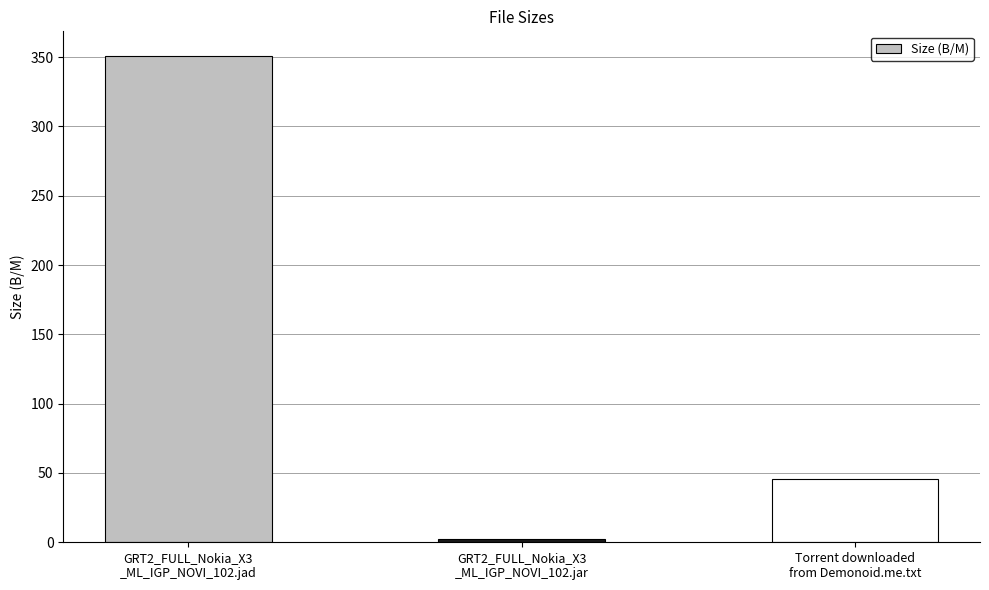

What is the maximum value shown in the chart?

351.0